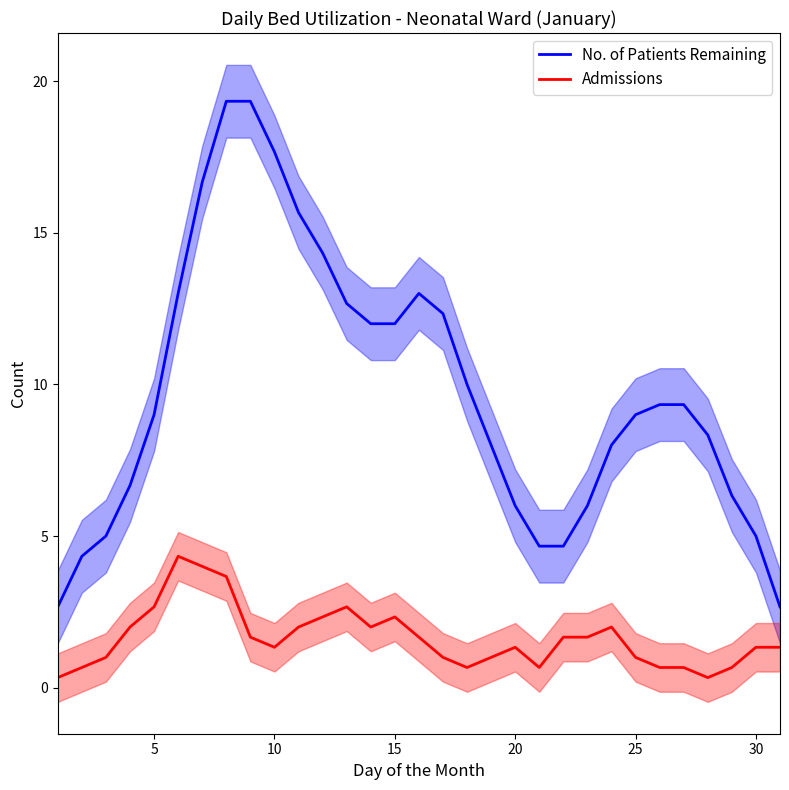

True or false: No. of Patients Remaining and Admissions intersect in this chart.

False